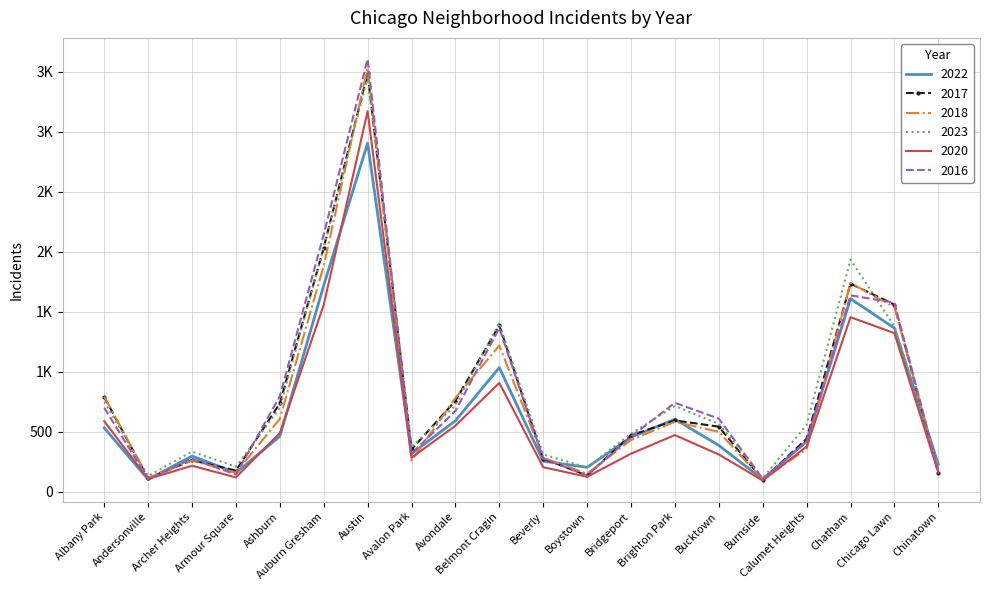

Where does the 2022 series first go above 453?

Albany Park